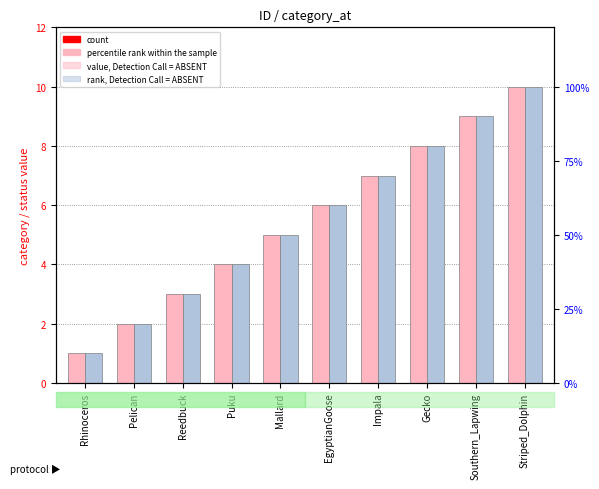

What is the minimum value shown in the chart?

1